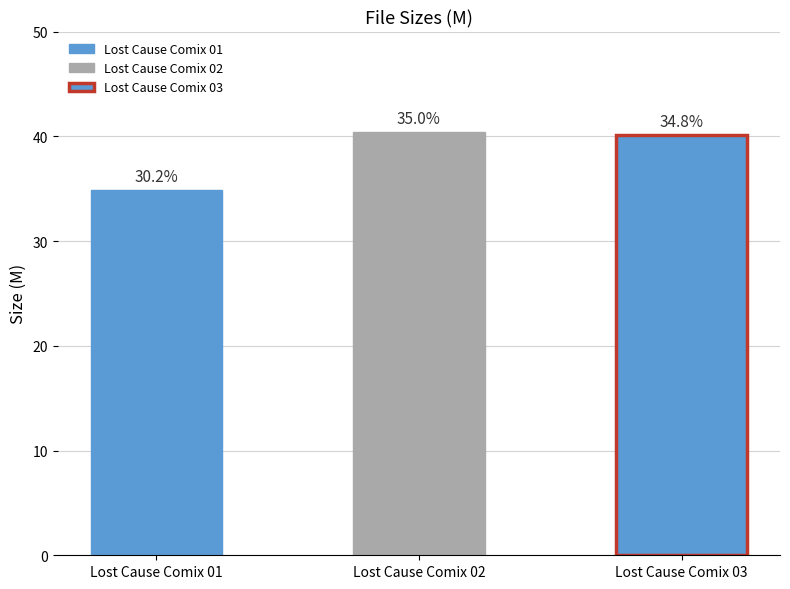

What is the approximate value at Lost Cause Comix 03?

40.1